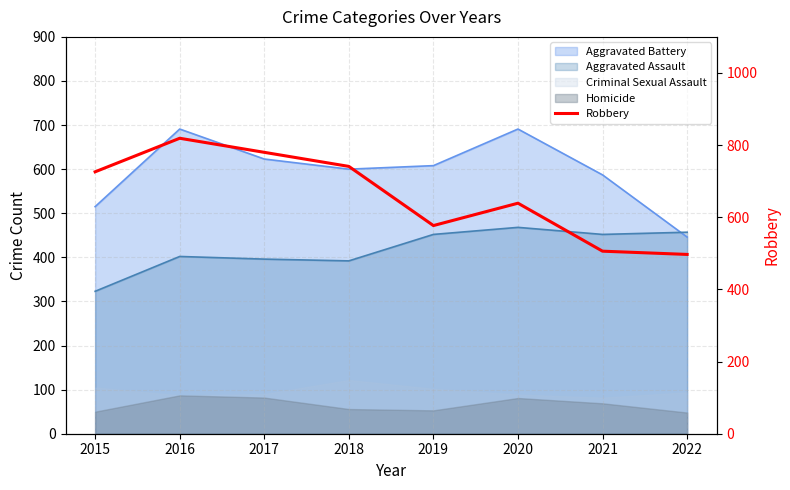

Which has a higher value, 2021 or 2022?

2021